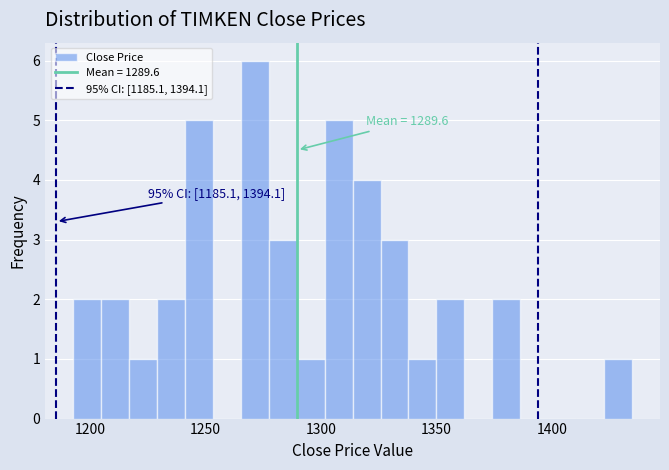

Read against the x-axis, roughly where is the centre of the tallest bar?

1270